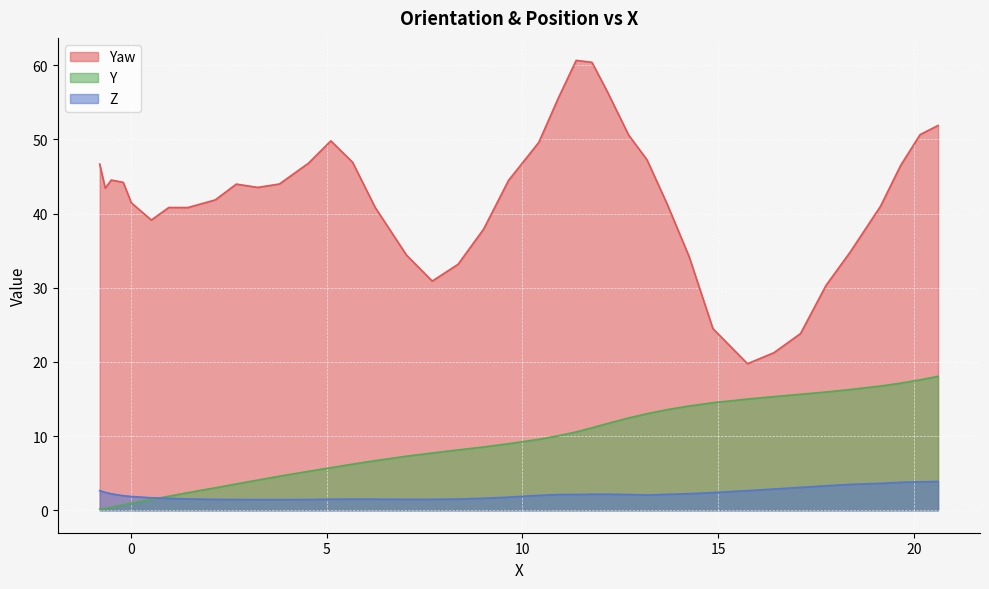

How many categories are shown in the chart?

40